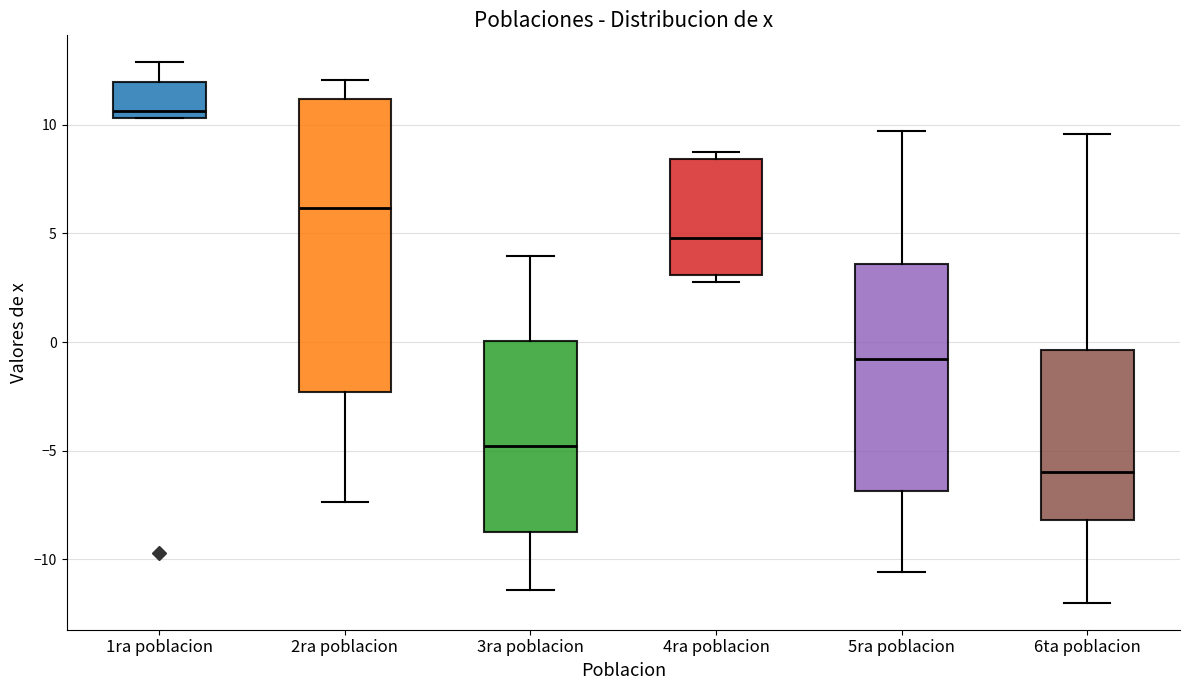

Comparing the boxes themselves (not the whiskers), which one is the tallest?

2ra poblacion